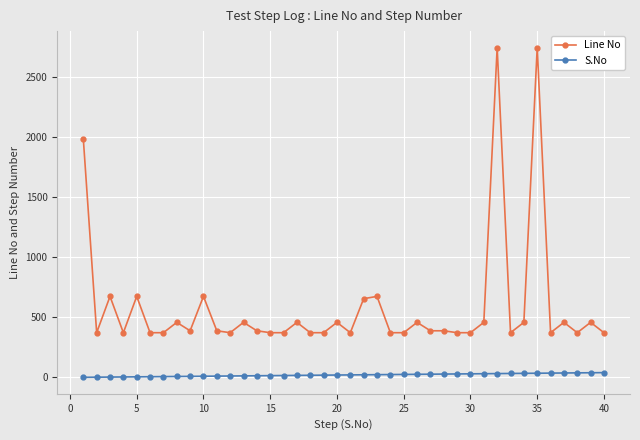

What is the greatest value displayed?

2743